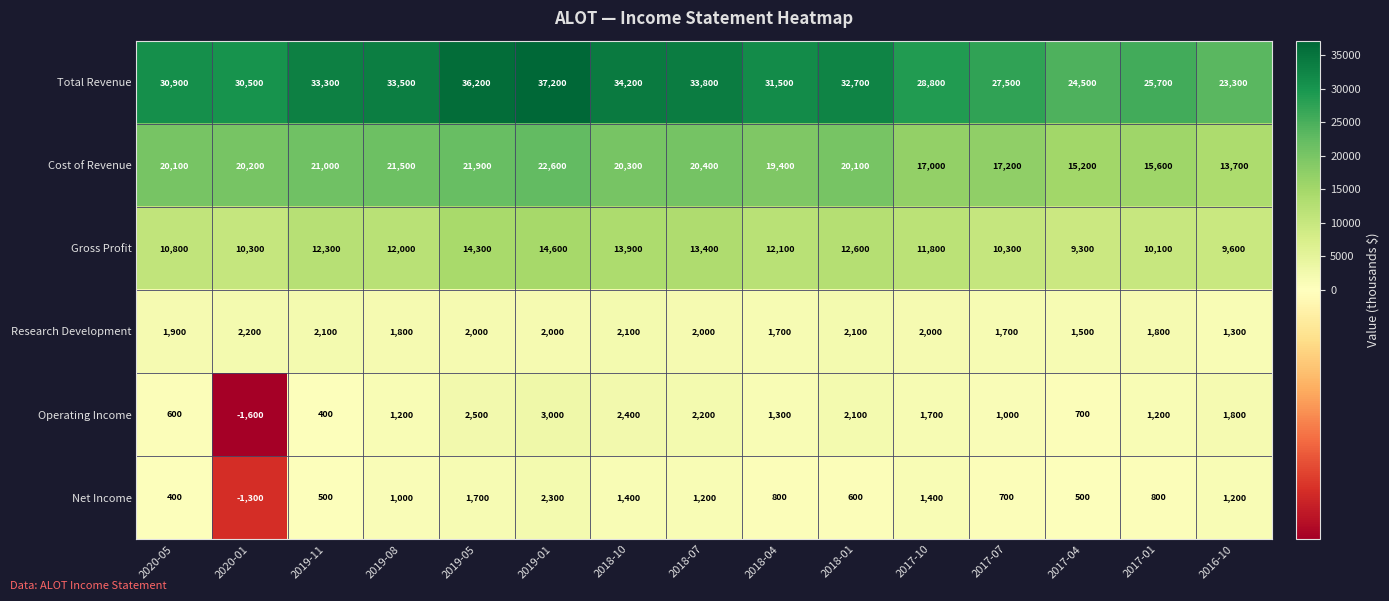

Which category has the lowest value across all series?

2020-01